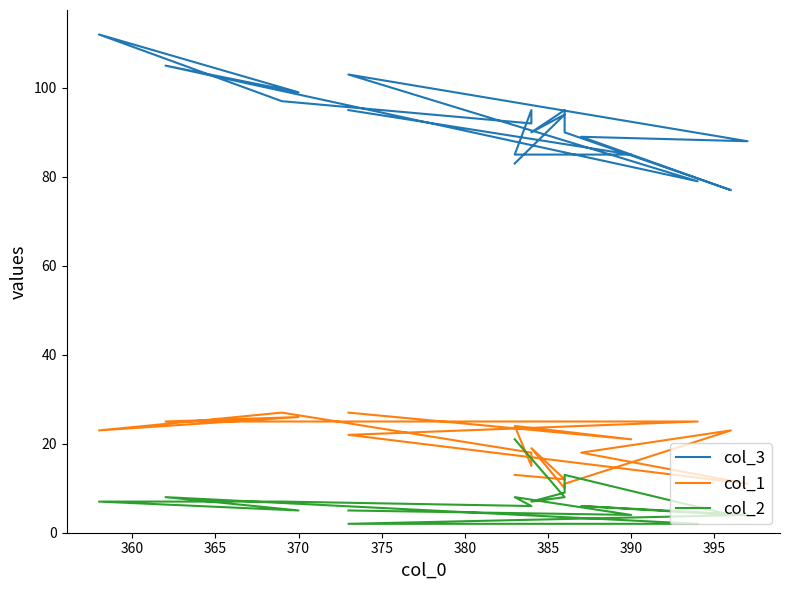

What is the difference between the highest and lowest values at 375?

79